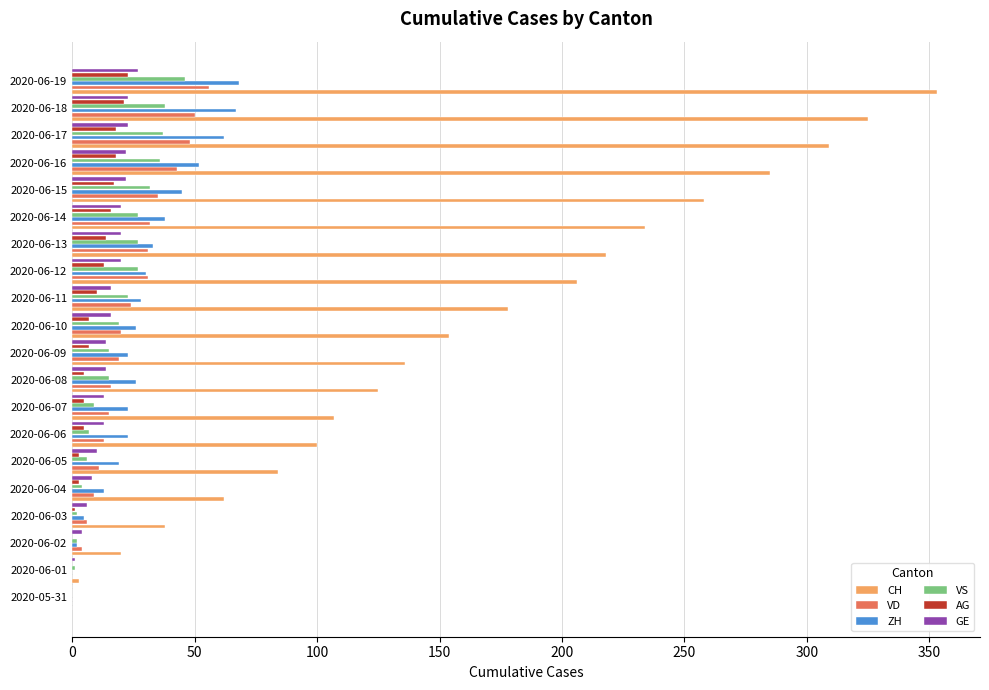

Between 2020-06-05 and 2020-06-19, which series saw the biggest shift?

CH